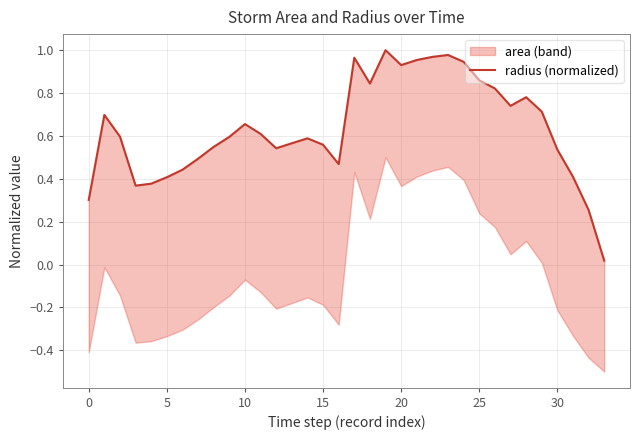

Read the value at 31.

0.4